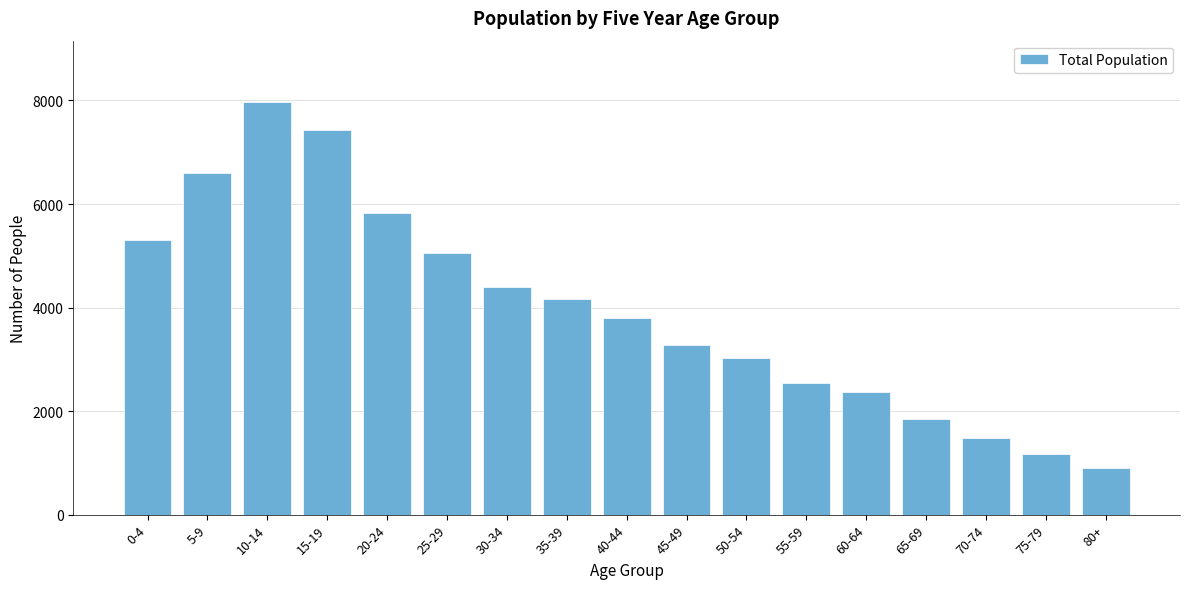

Reading left to right, list all the values displayed in this chart.

0-4=5312	5-9=6606	10-14=7961	15-19=7439	20-24=5818	25-29=5047	30-34=4396	35-39=4168	40-44=3806	45-49=3271	50-54=3028	55-59=2541	60-64=2371	65-69=1850	70-74=1480	75-79=1170	80+=900